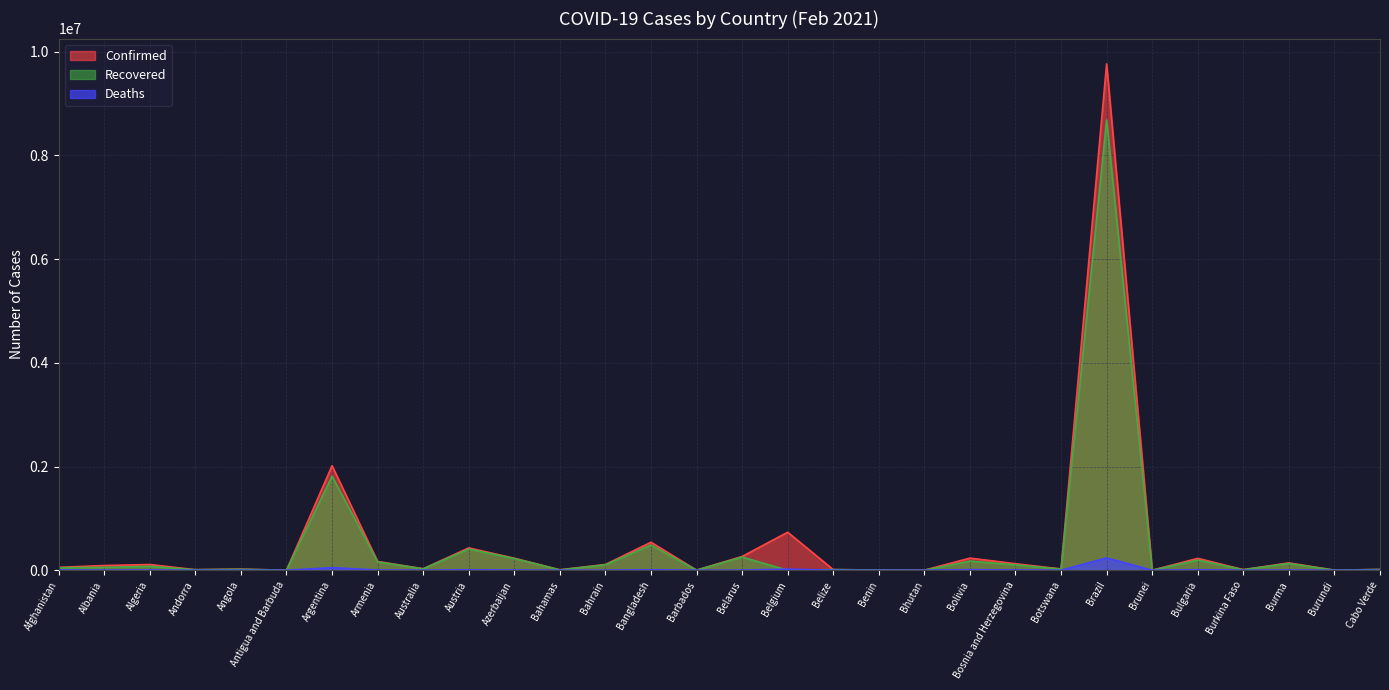

List the series in order of their peak value, highest first.

Confirmed, Recovered, Deaths